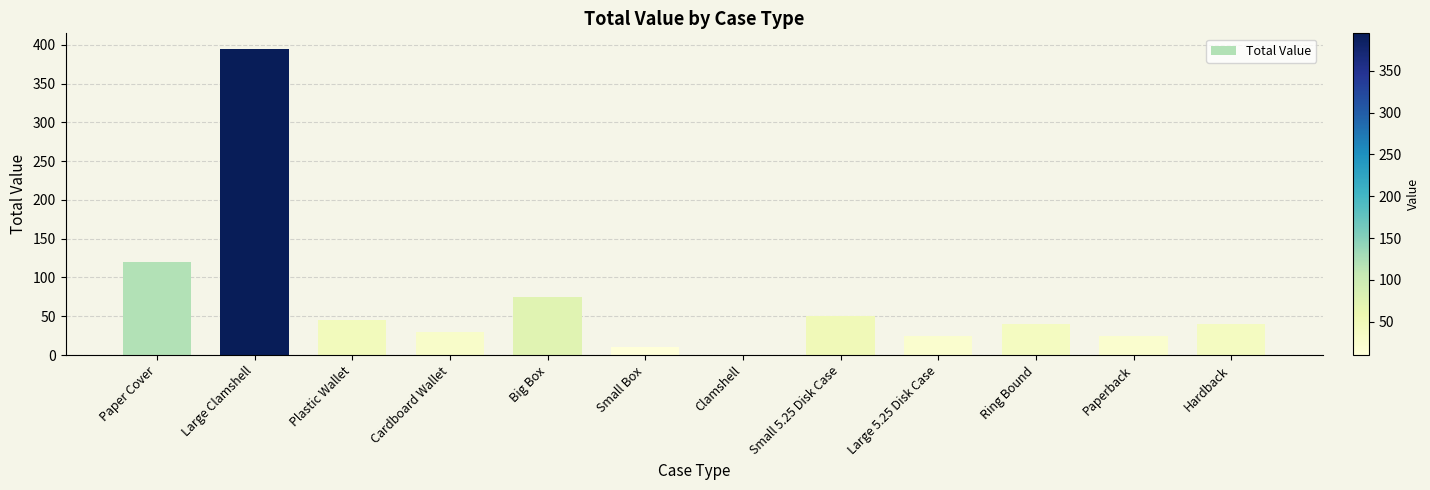

What is the sum of all values?

855